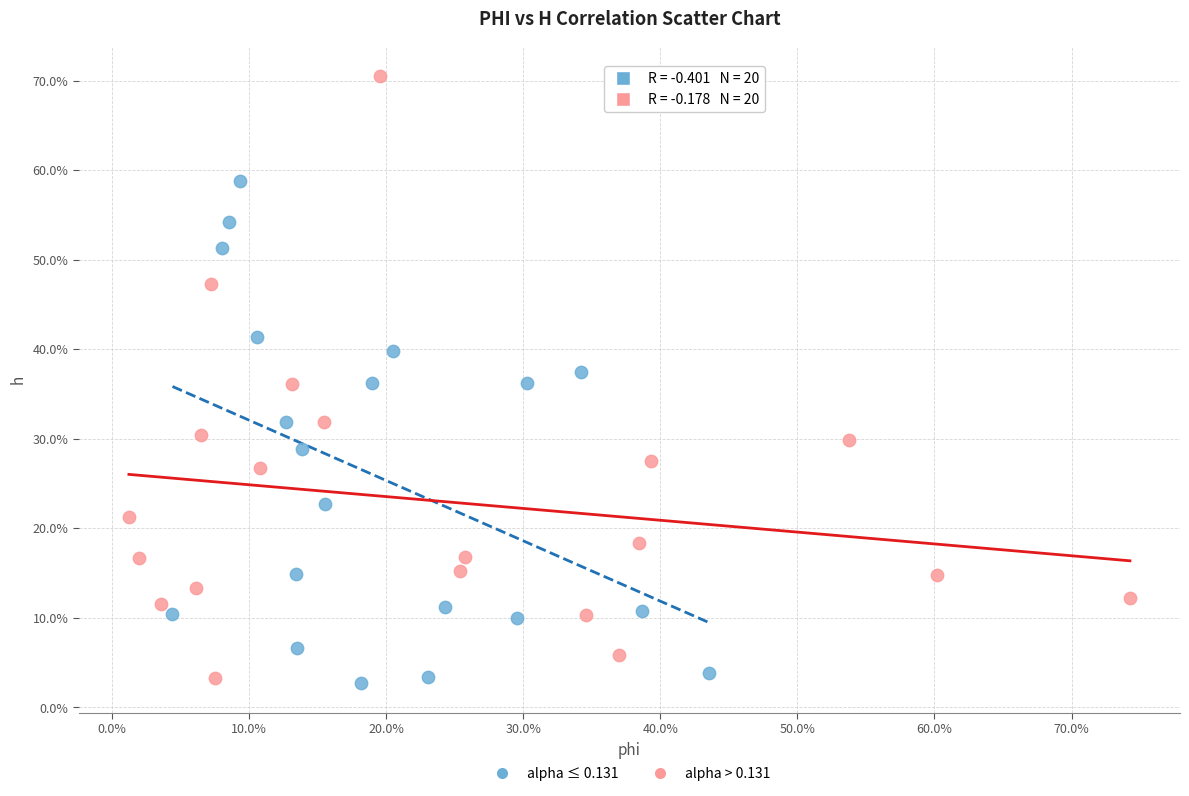

What are all the series names shown in the legend?

alpha ≤ 0.131, alpha > 0.131